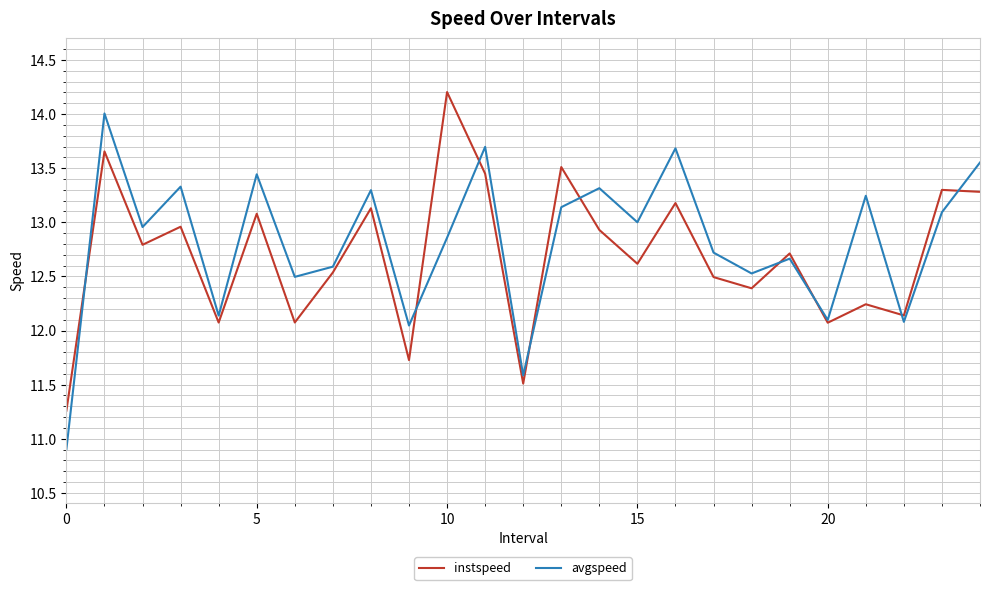

What is the smallest value displayed?

10.9